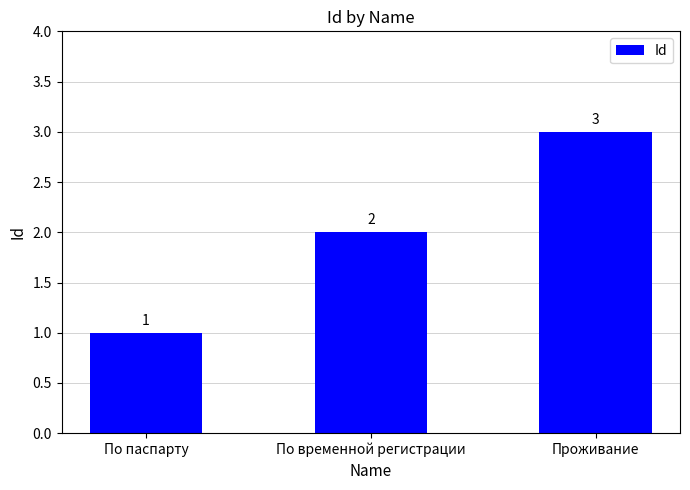

Reading left to right, extract all data points from this chart.

1	2	3